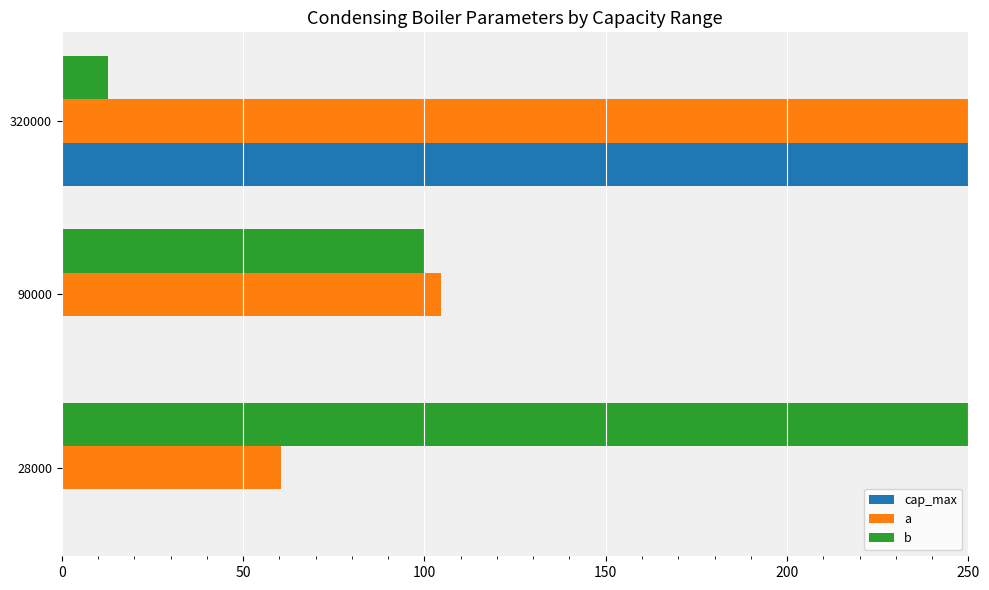

Where is b nearest to the value 131?

90000